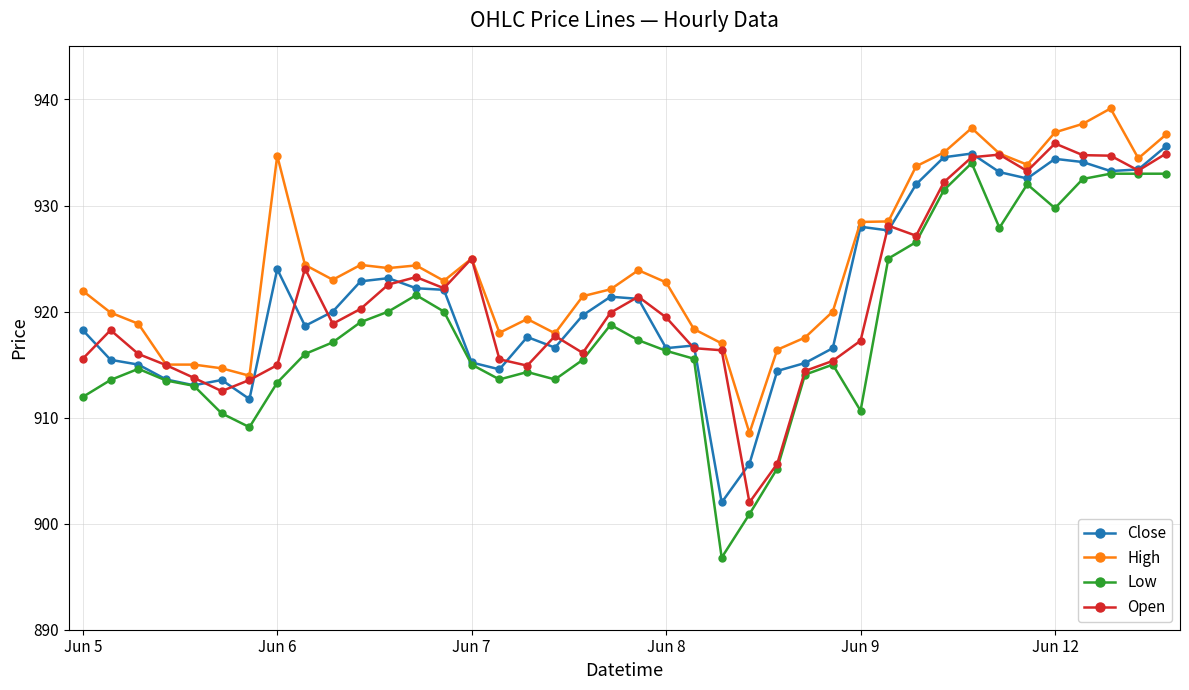

True or false: High has more than 2 interior local peaks.

True